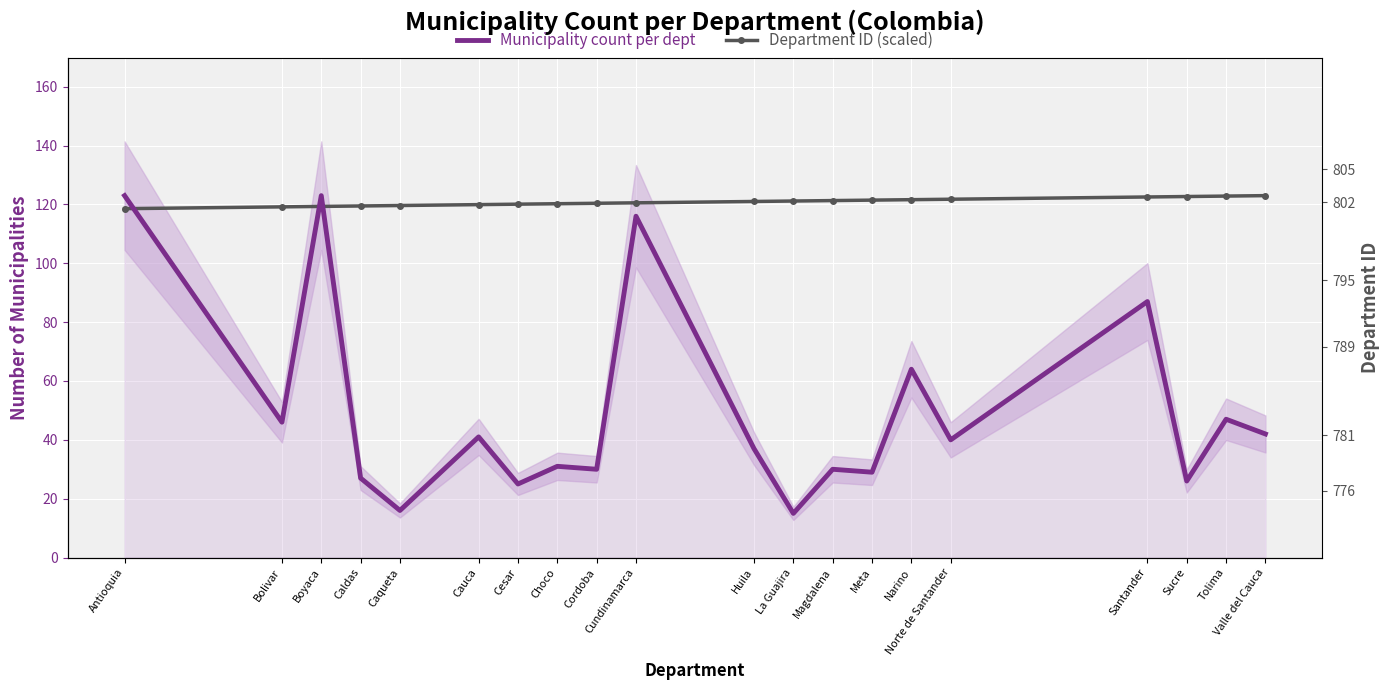

What is the minimum value shown in the chart?

15.0